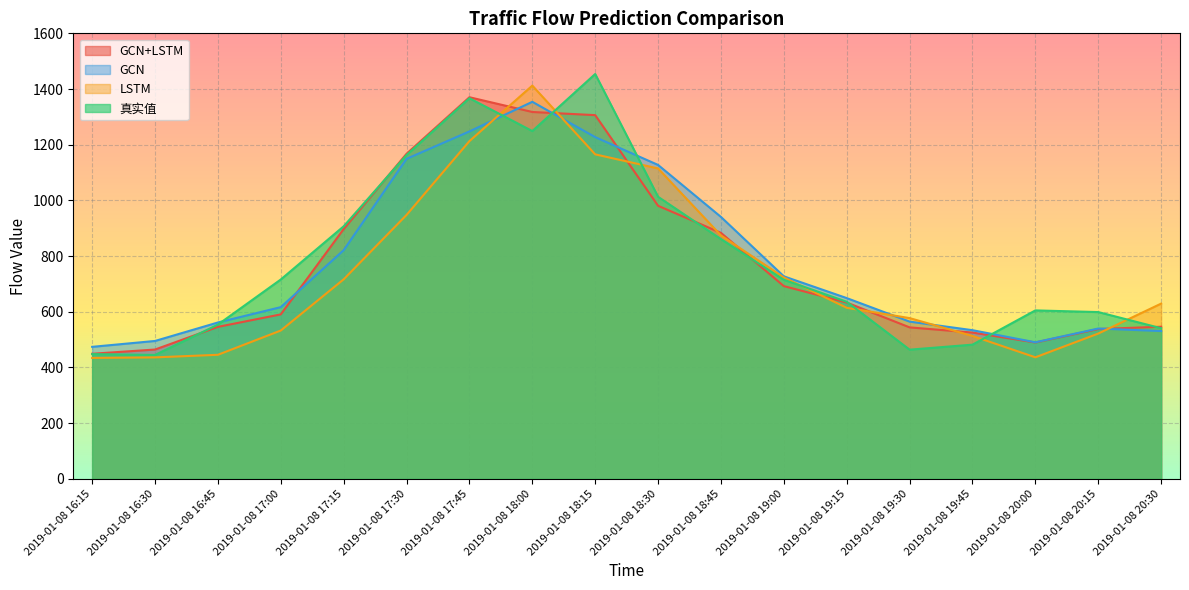

Between which two adjacent categories do 真实值 and GCN+LSTM first intersect?

2019-01-08 16:30 and 2019-01-08 16:45